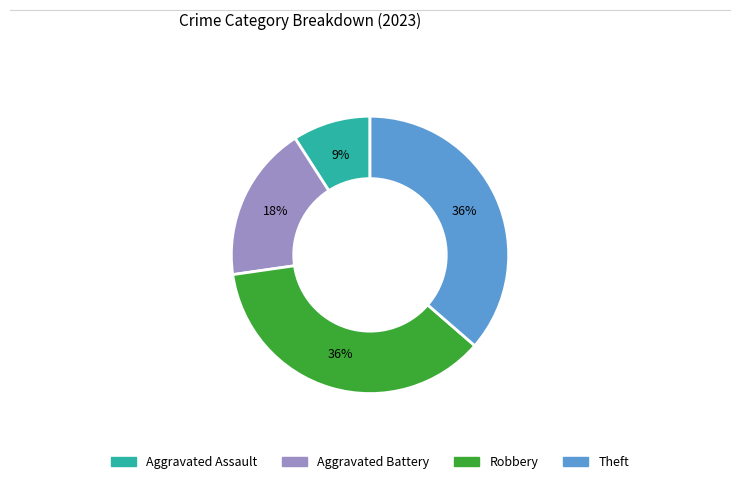

What is the ratio of the value at Robbery to the value at Aggravated Battery?

2.0